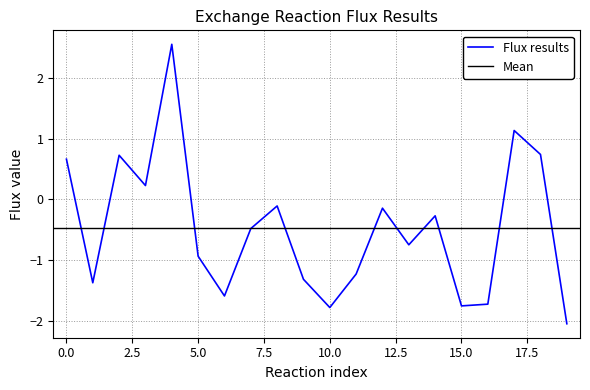

Is it true that Flux results equals -0.9 at 5.0?

True